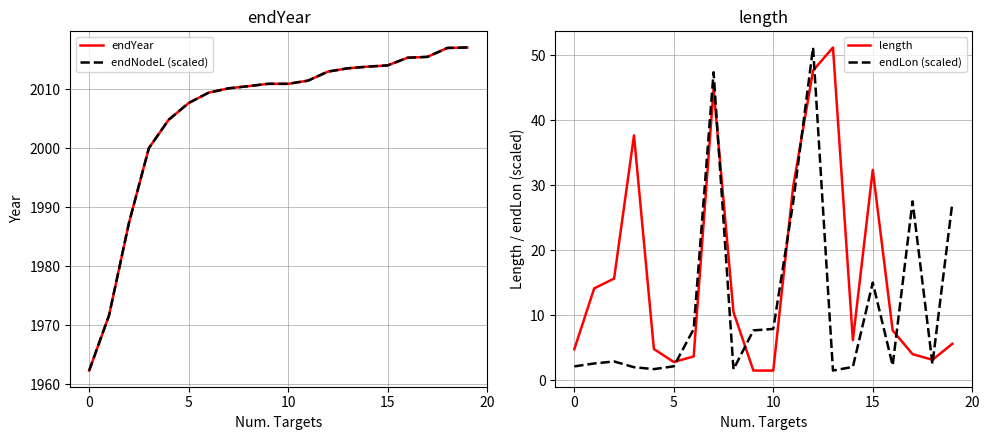

The value of length at 0 is 4.8. True or false?

True